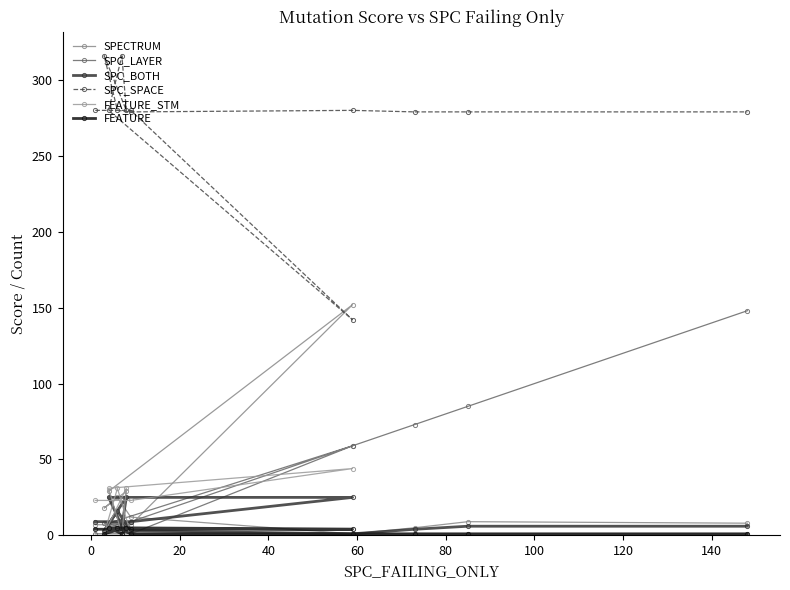

Reading right to left, extract all data points from this chart.

SPECTRUM: 8	9	5	1	12	25	18	29	3	29	152	7	7
SPC_LAYER: 148	85	73	59	9	6	8	8	7	8	59	1	1
SPC_BOTH: 6	6	4	1	3	16	3	25	6	25	25	9	9
SPC_SPACE: 279	279	279	280	279	280	316	280	316	280	142	280	280
FEATURE_STM: 1	1	1	1	1	31	1	31	1	31	44	23	23
FEATURE: 1	1	1	1	1	5	1	5	1	5	4	4	4